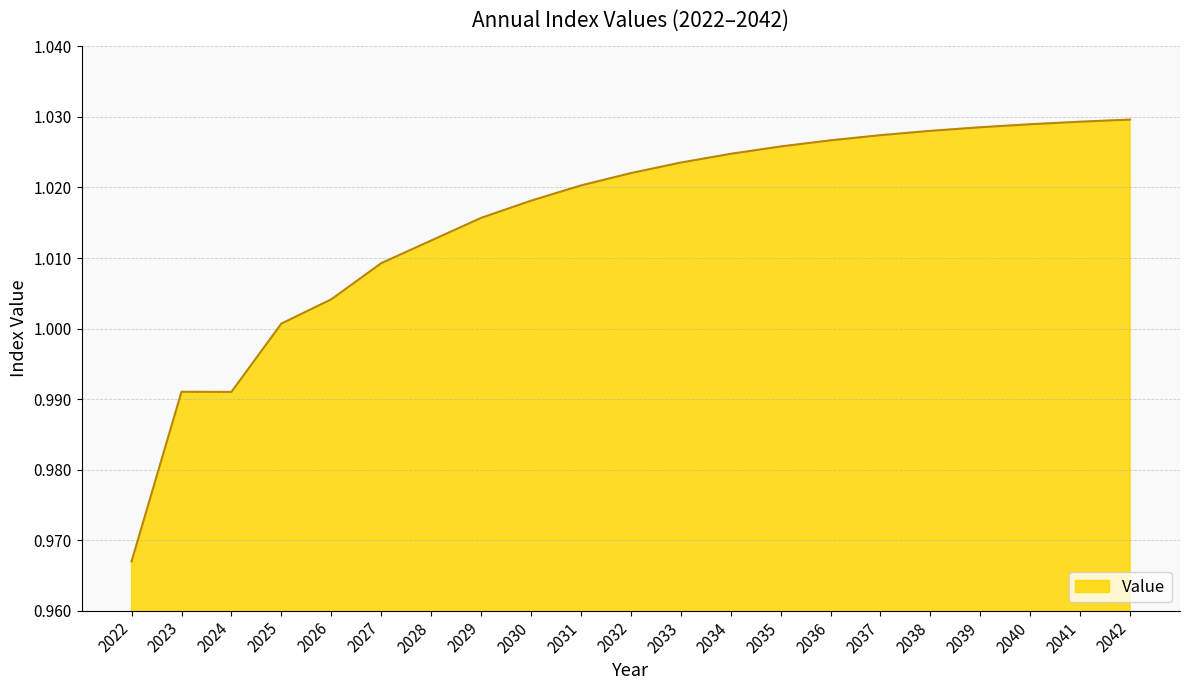

What is the change in value from 2022 to 2038?

+0.1